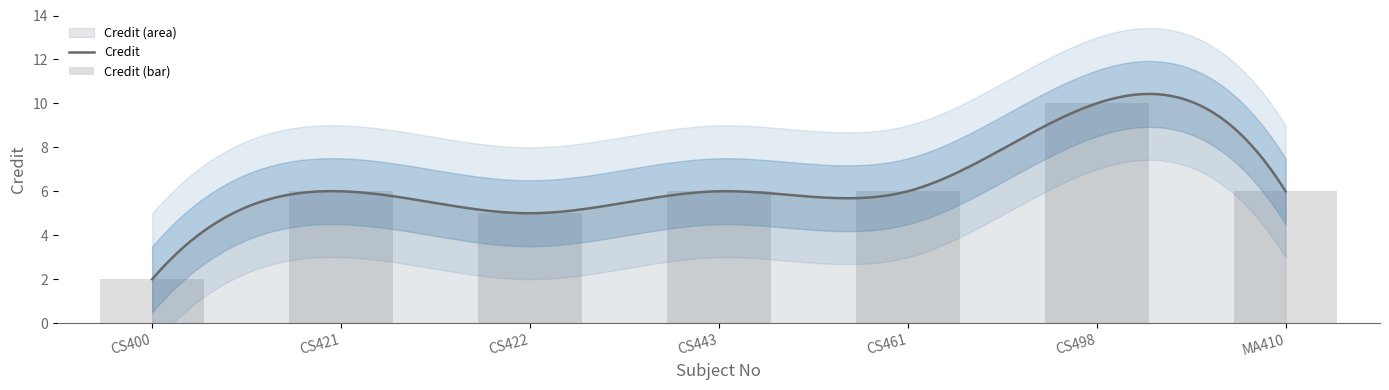

What is the difference between the maximum and minimum values?

8